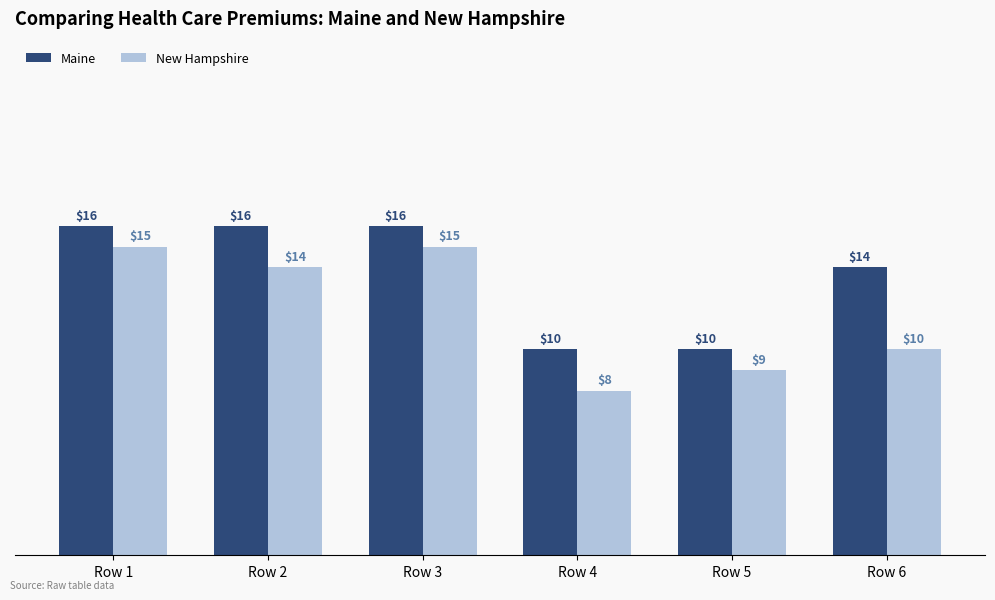

At which label does New Hampshire reach its minimum?

Row 4